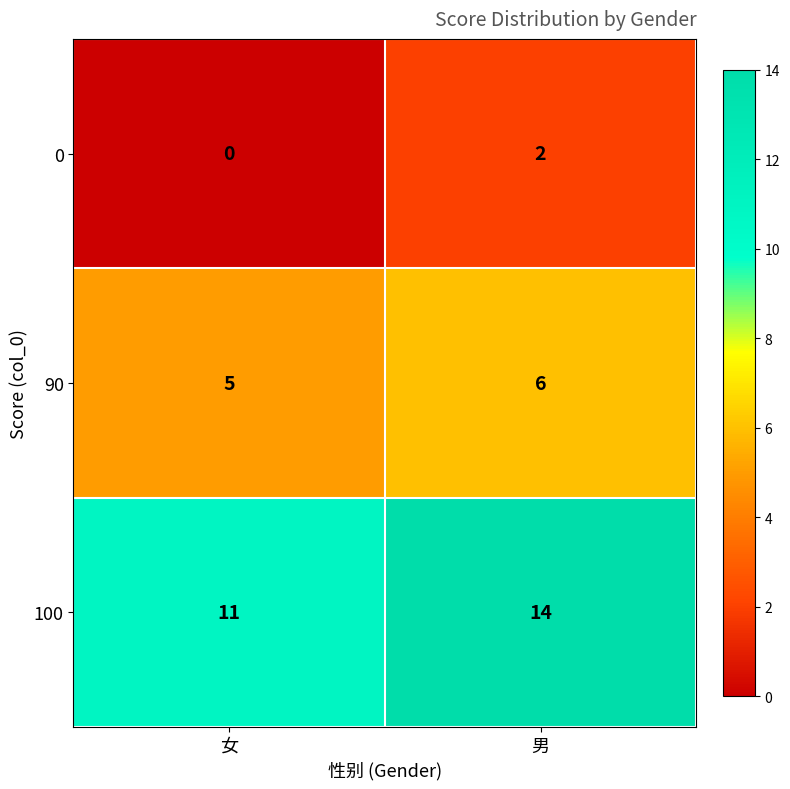

Where is 100 nearest to the value 12?

女